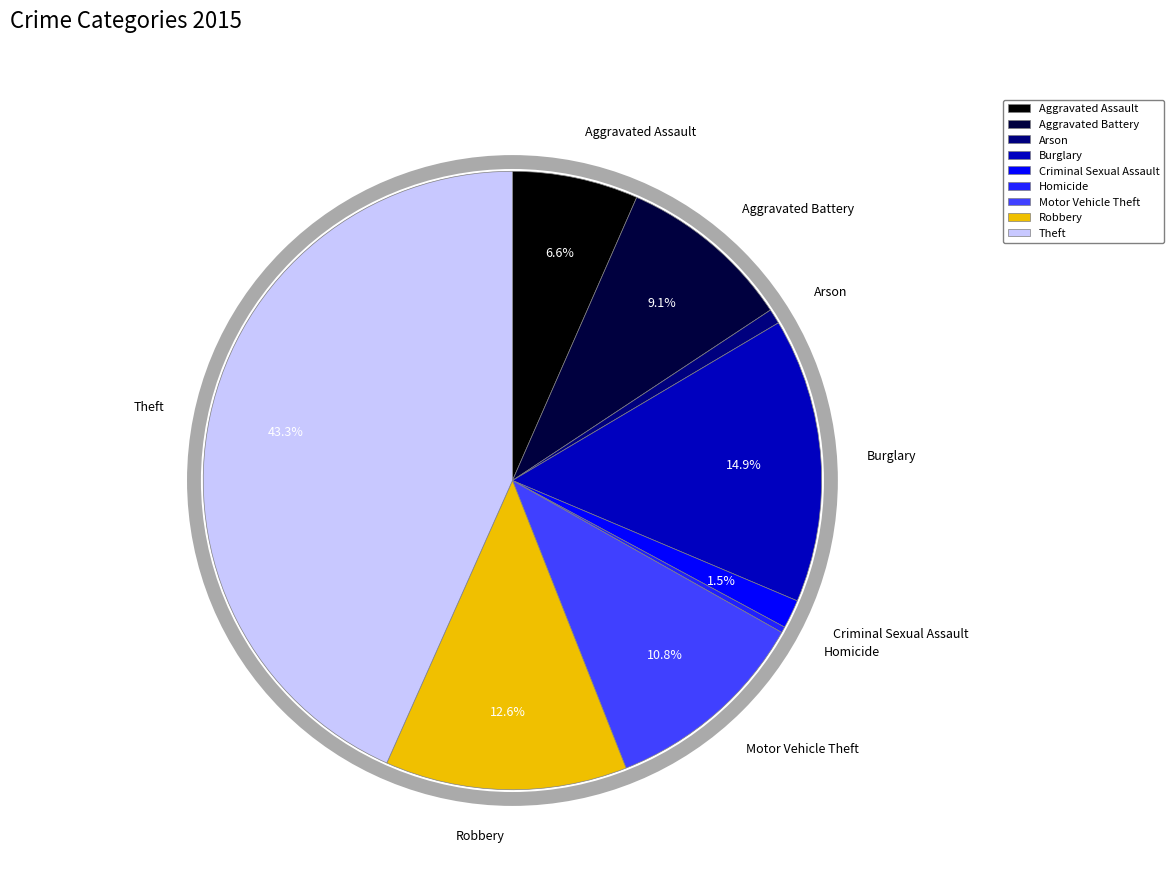

What percentage do Robbery and Aggravated Assault together represent?

19.2%